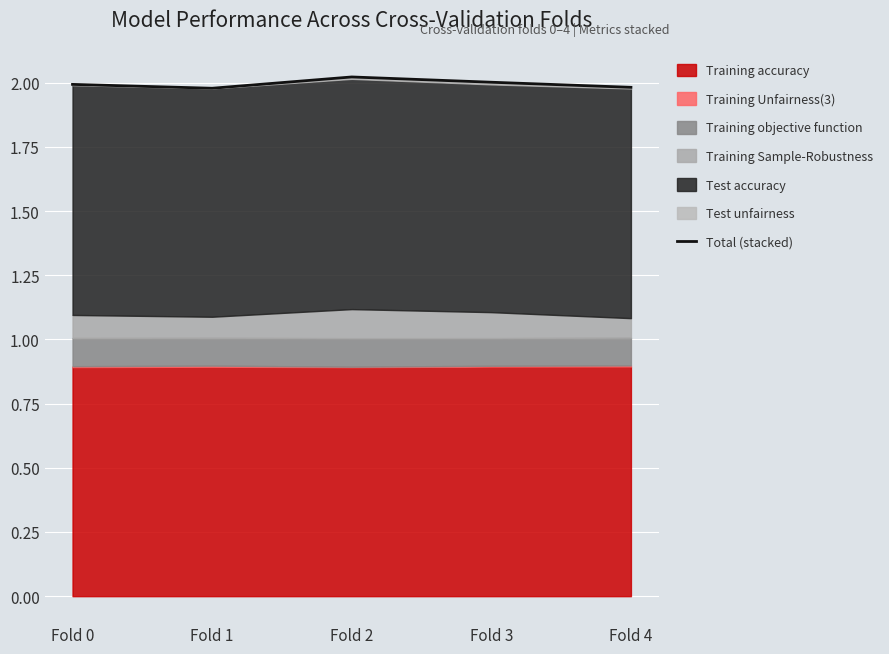

Approximately how many times larger is the value at Fold 2 compared to Fold 1?

1.0